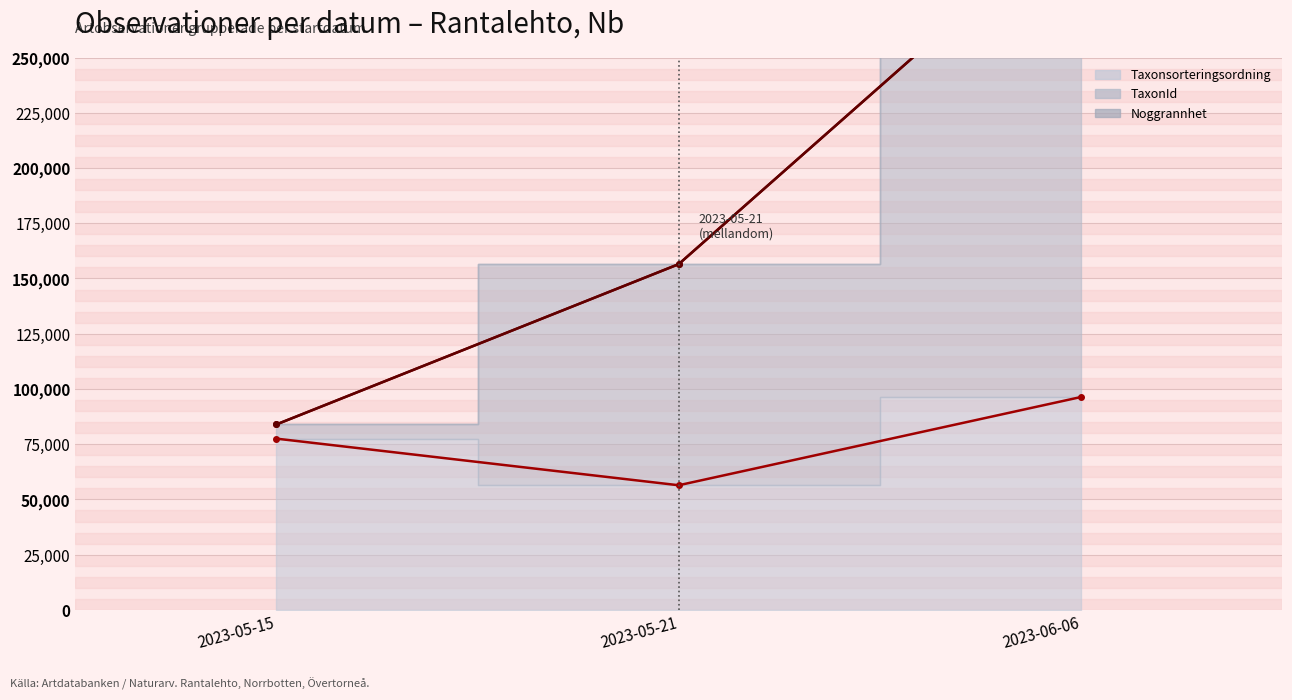

What is the label of the 2nd point from the left?

2023-05-21